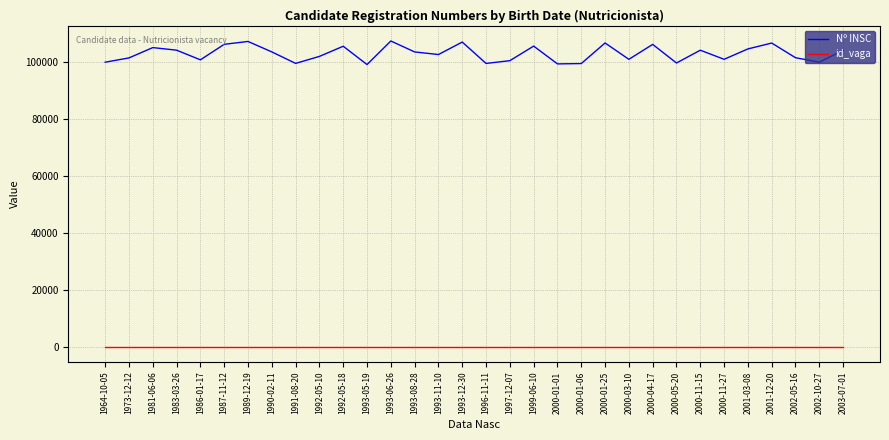

The value of Nº INSC at 1993-05-19 is 99198. True or false?

True